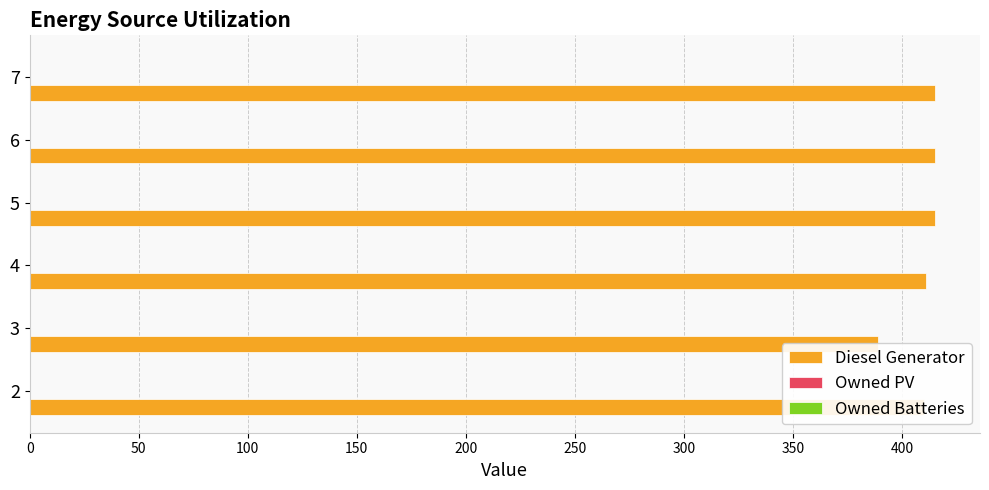

What is the difference between the highest and lowest values at 50?

388.8